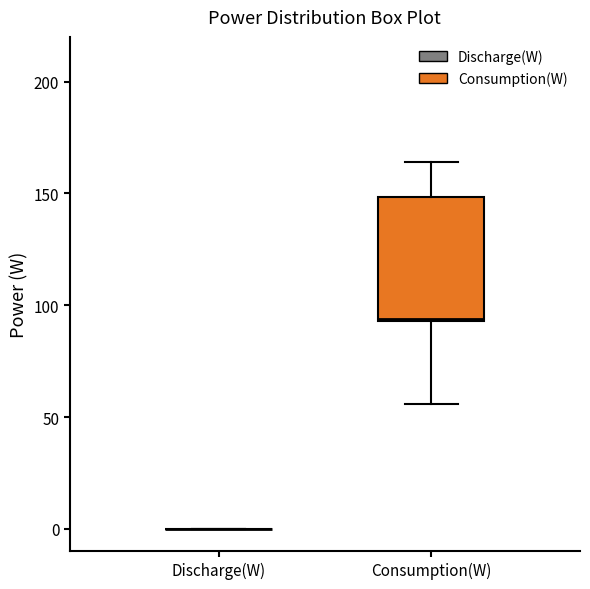

Reading left to right, transcribe this box plot: for each box, give where its median line is, the range the box spans, and where its two whiskers end, as read against the y-axis. The values are not printed on the chart, so give them approximately, as read against the axis.

Discharge(W): box collapsed to a line at 0, whiskers 0 to 0
Consumption(W): median 95, box 95 to 150, whiskers 55 to 165